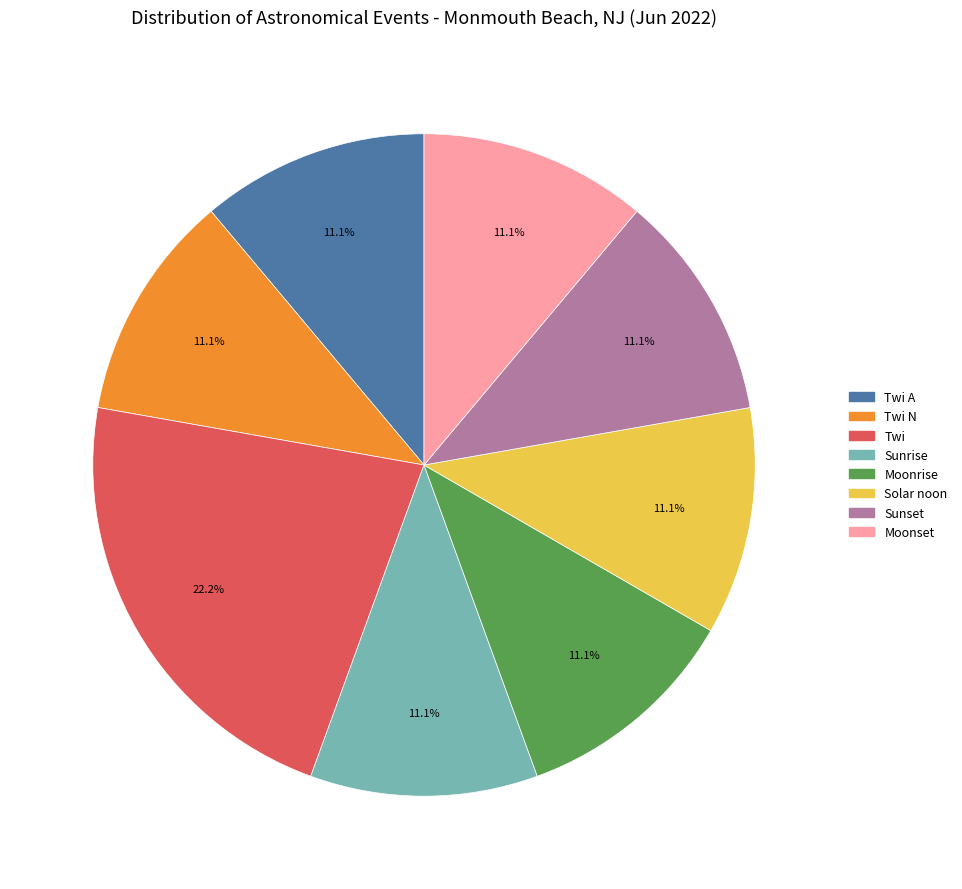

To the nearest percent, what is the combined percentage of Sunrise and Moonset?

22%